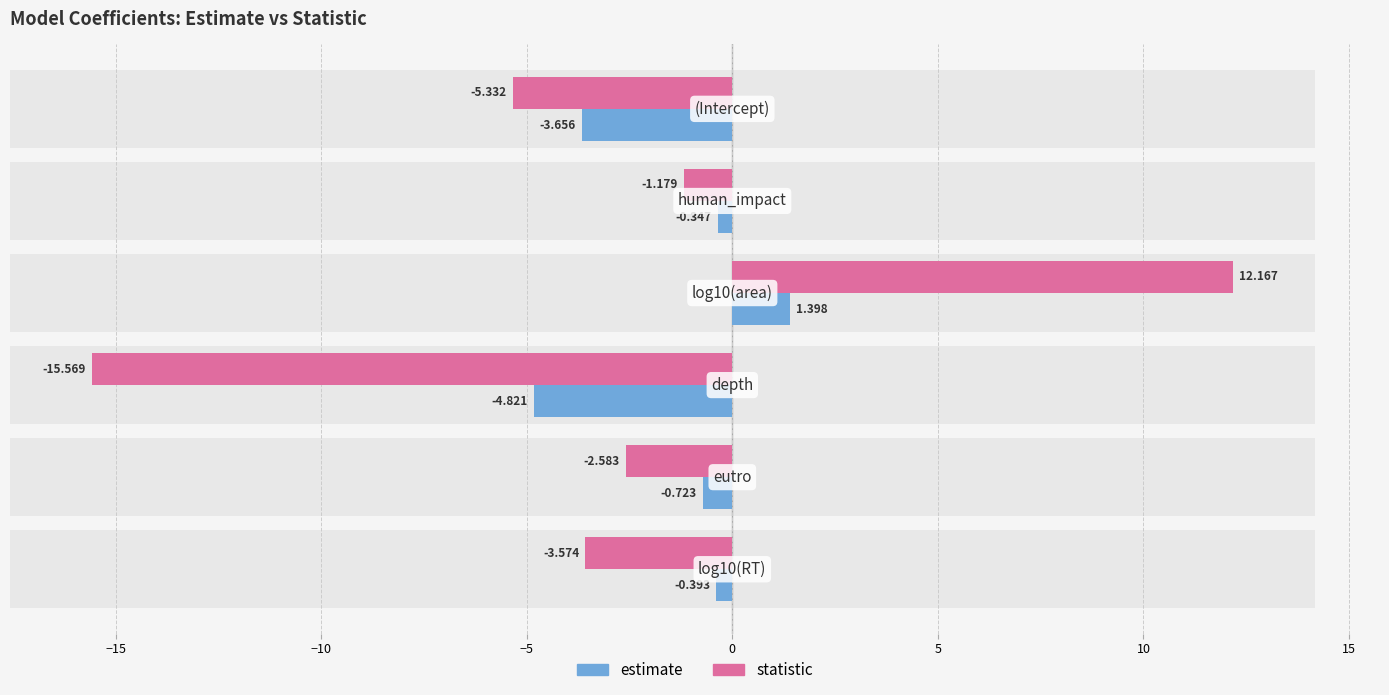

What is the smallest value displayed?

-15.6